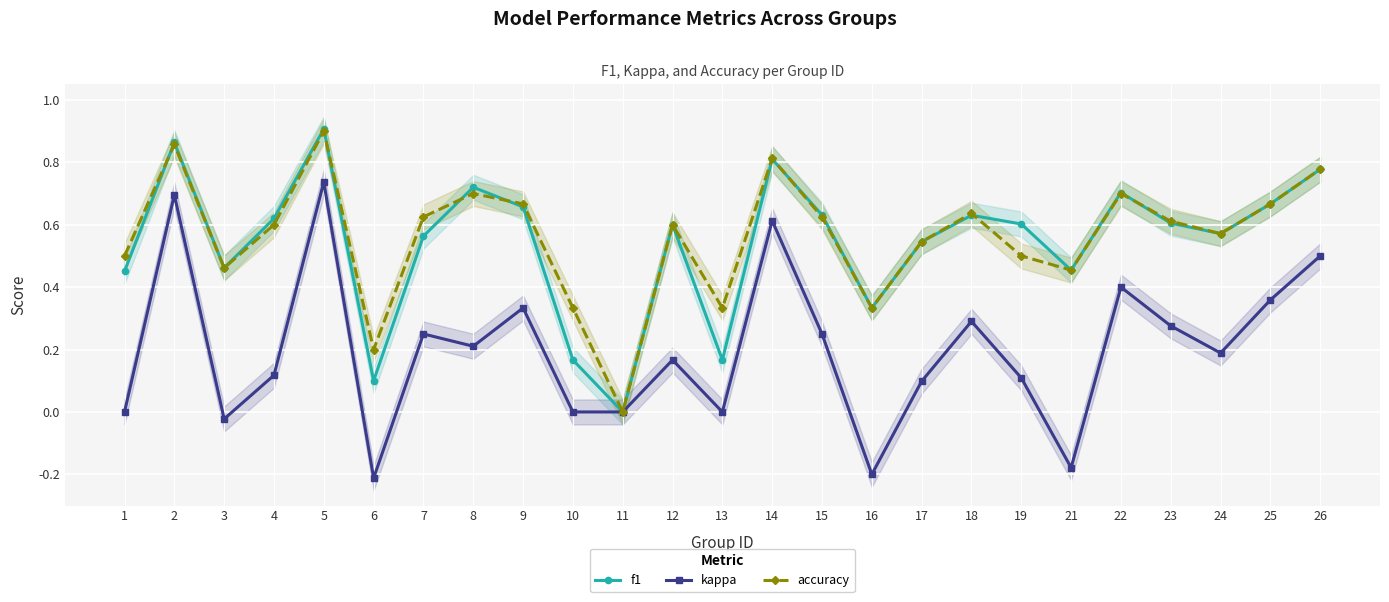

Is it true that accuracy equals 0.4 at 22?

False